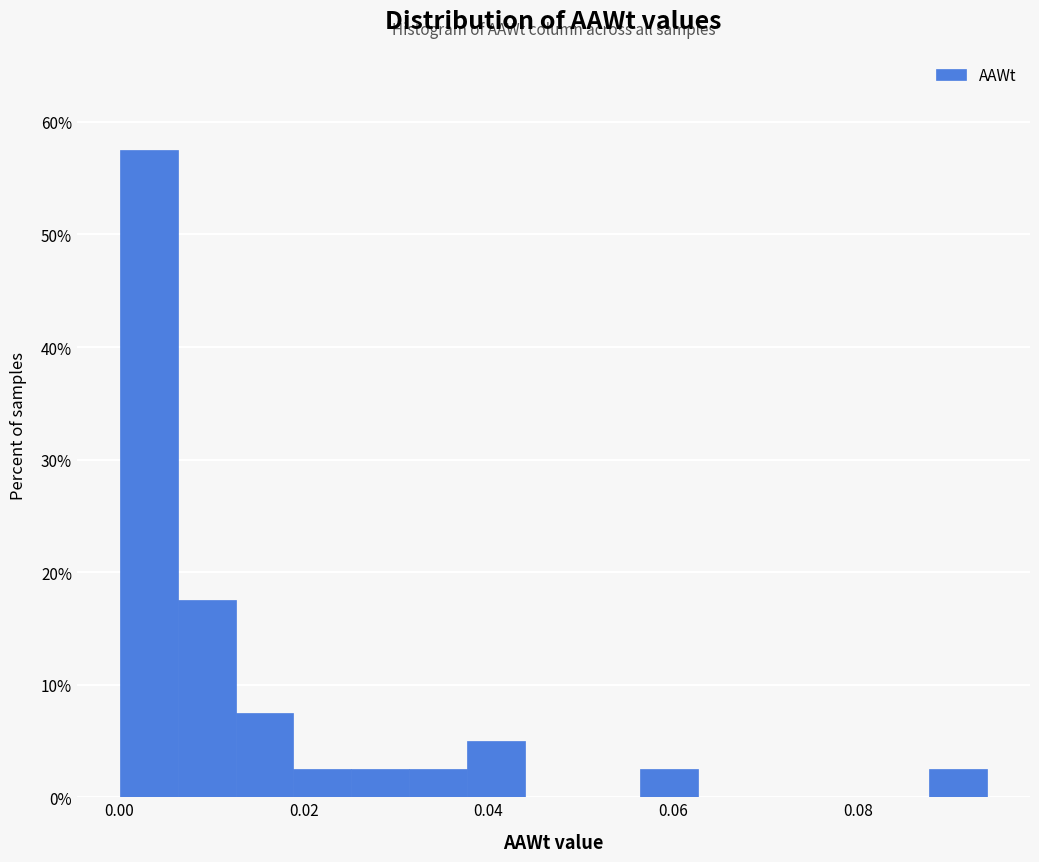

Around what value on the x-axis is the tallest bar? Give the approximate position of its centre, as read against the axis.

0.004